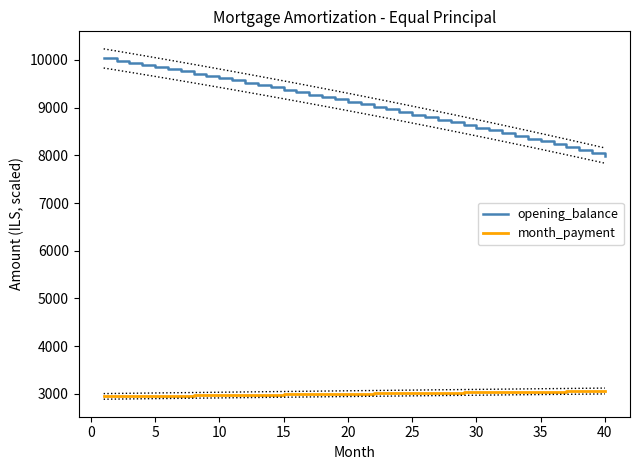

True or false: opening_balance has more than 0 interior local peaks.

False